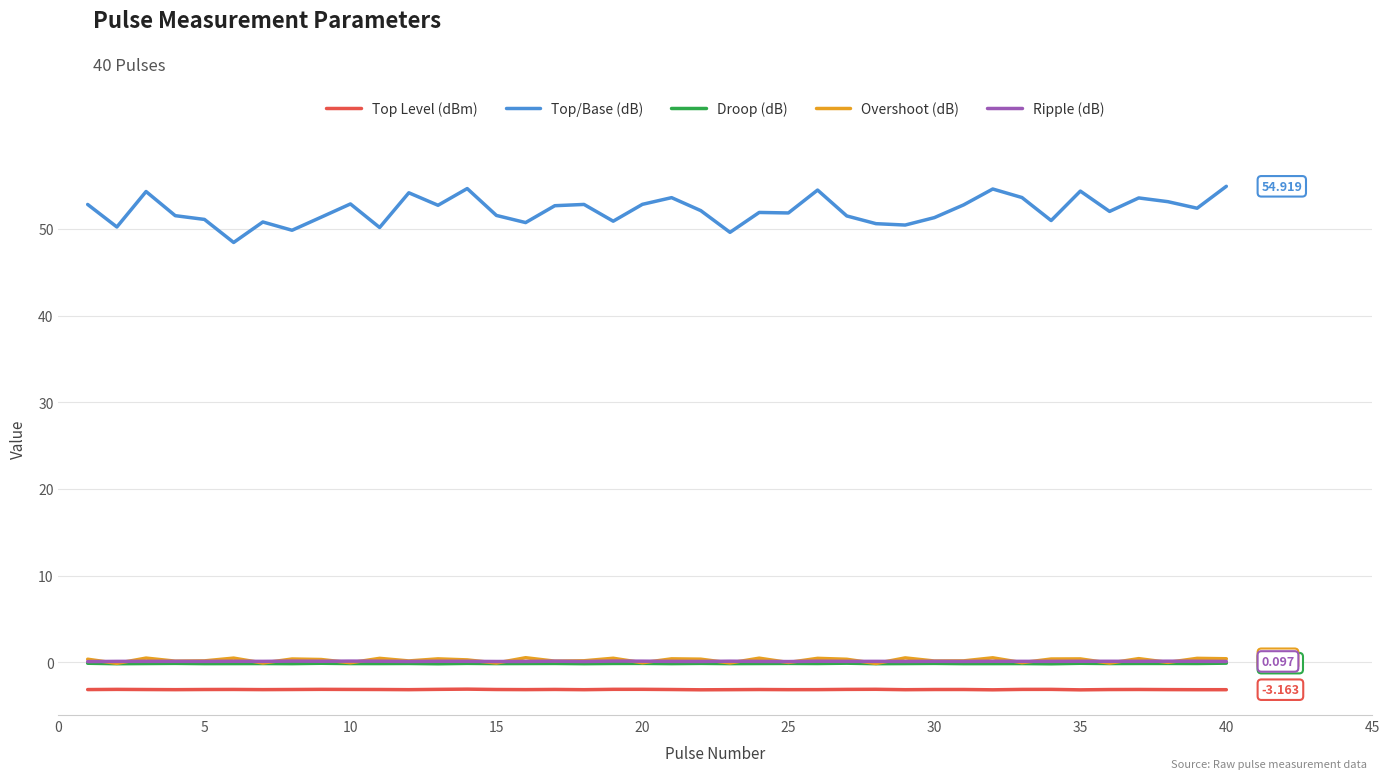

True or false: Top/Base (dB) and Ripple (dB) cross at least once.

False